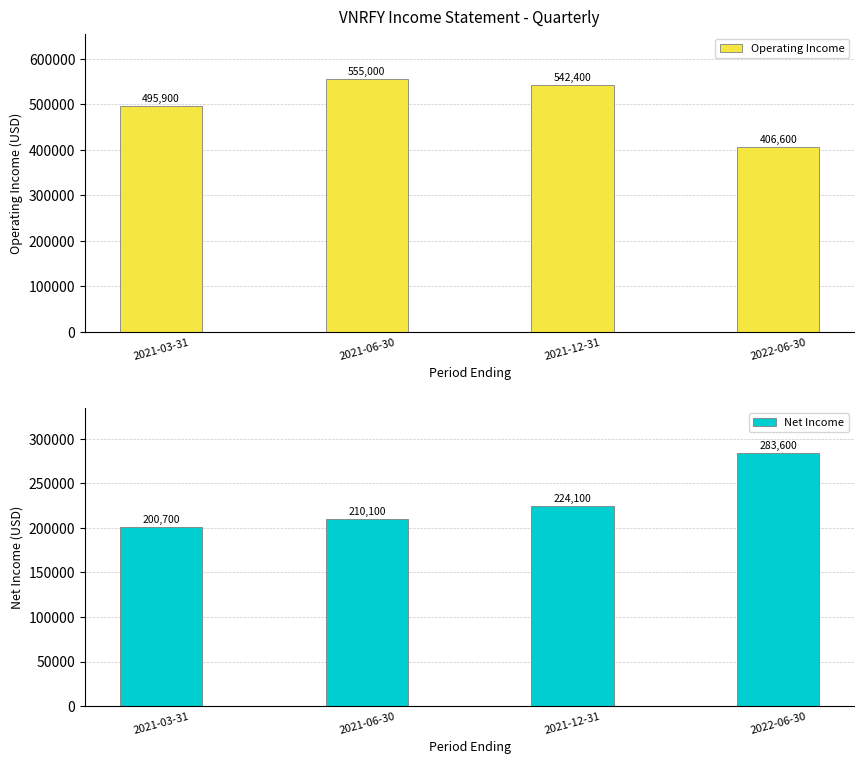

Are the bars grouped side by side (vs. stacked)?

Yes